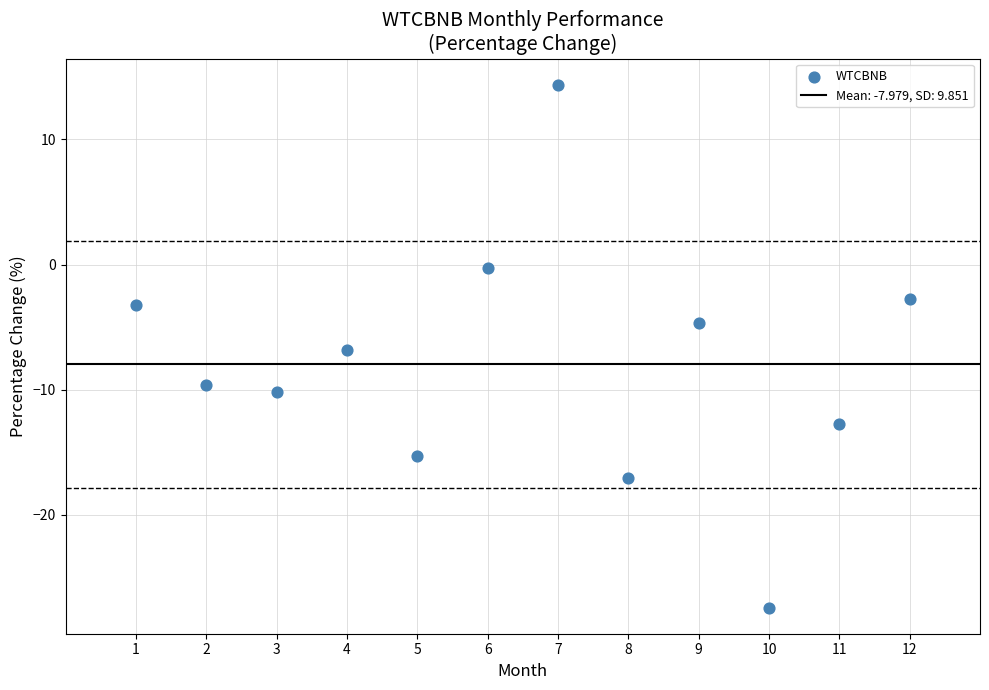

What Y value in the scatter plot is closest to -6?

-6.8